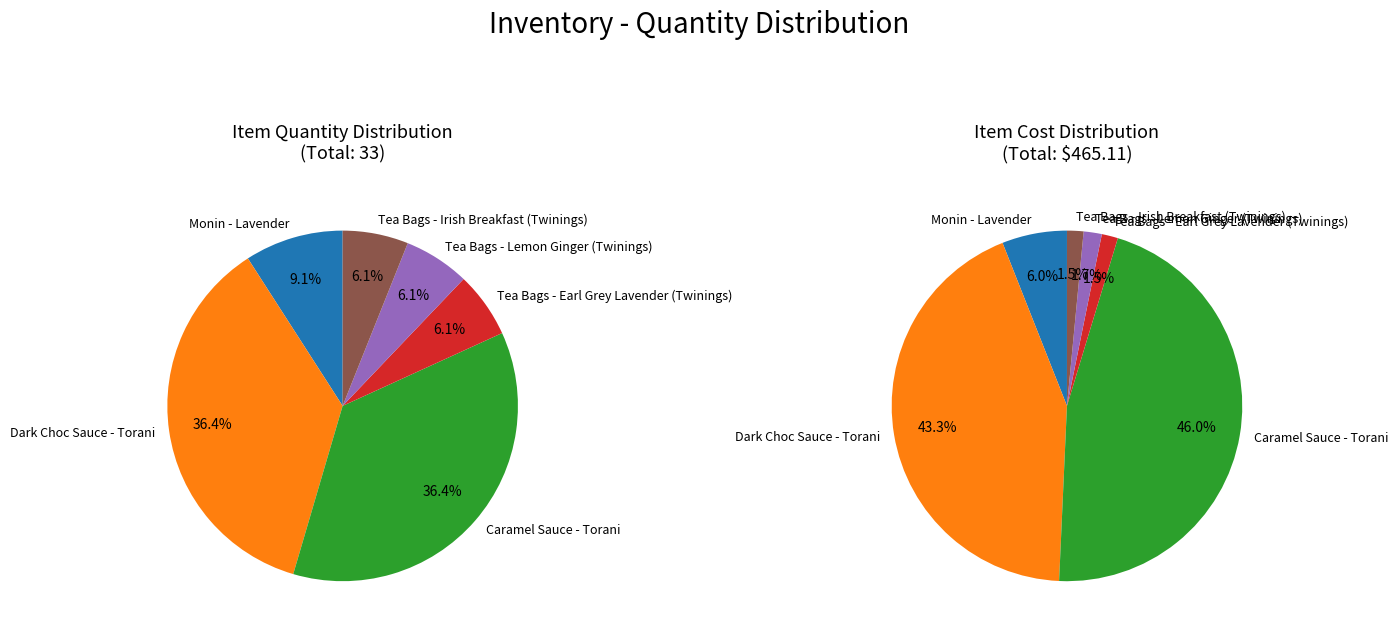

Count the number of slices in the pie.

6